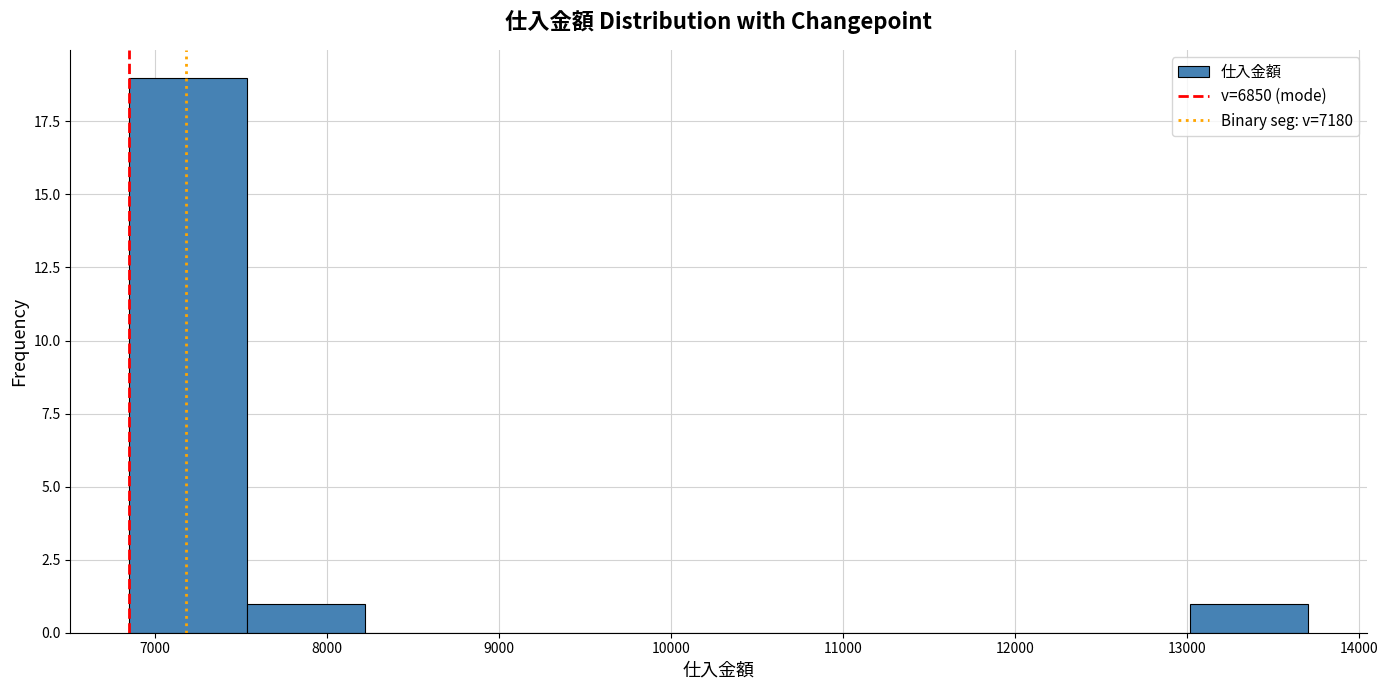

Reading left to right, transcribe this chart: for each bar, give the range it covers on the x-axis and its height. Neither the bar edges nor the heights are printed on the chart, so give them approximately, as read against the axes.

6900 to 7500: 19
7500 to 8200: 1
8200 to 8900: 0
8900 to 9600: 0
9600 to 10300: 0
10300 to 11000: 0
11000 to 11600: 0
11600 to 12300: 0
12300 to 13000: 0
13000 to 13700: 1